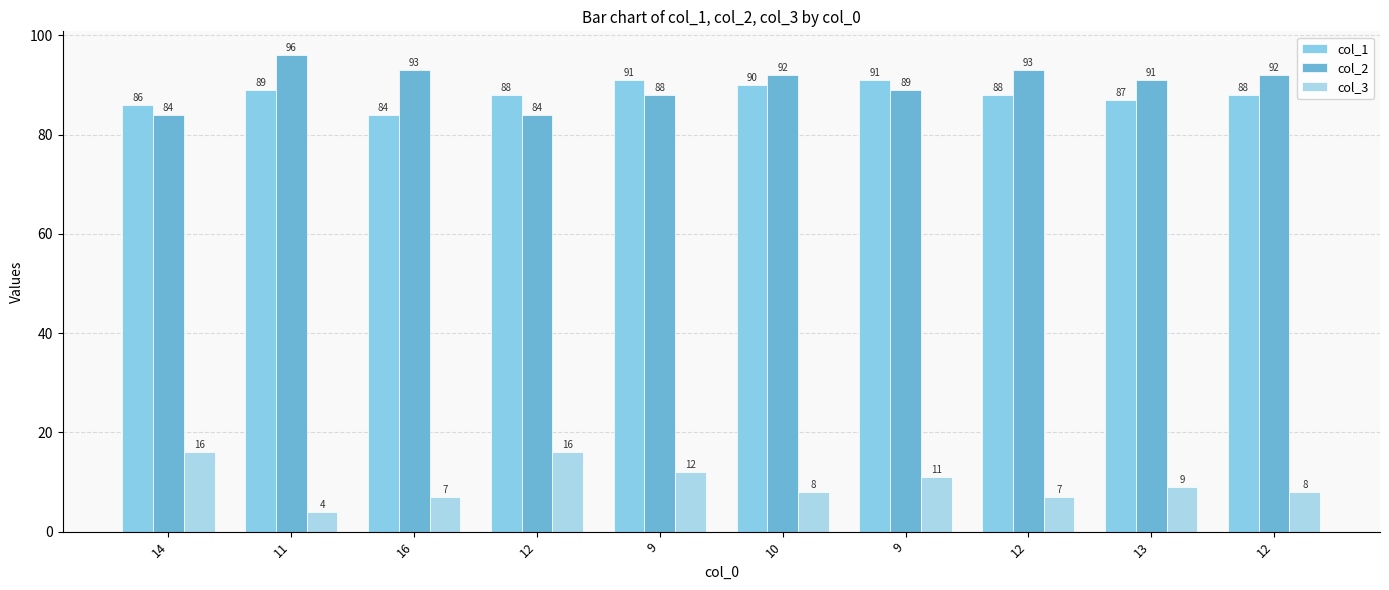

Does the chart contain any negative values?

No